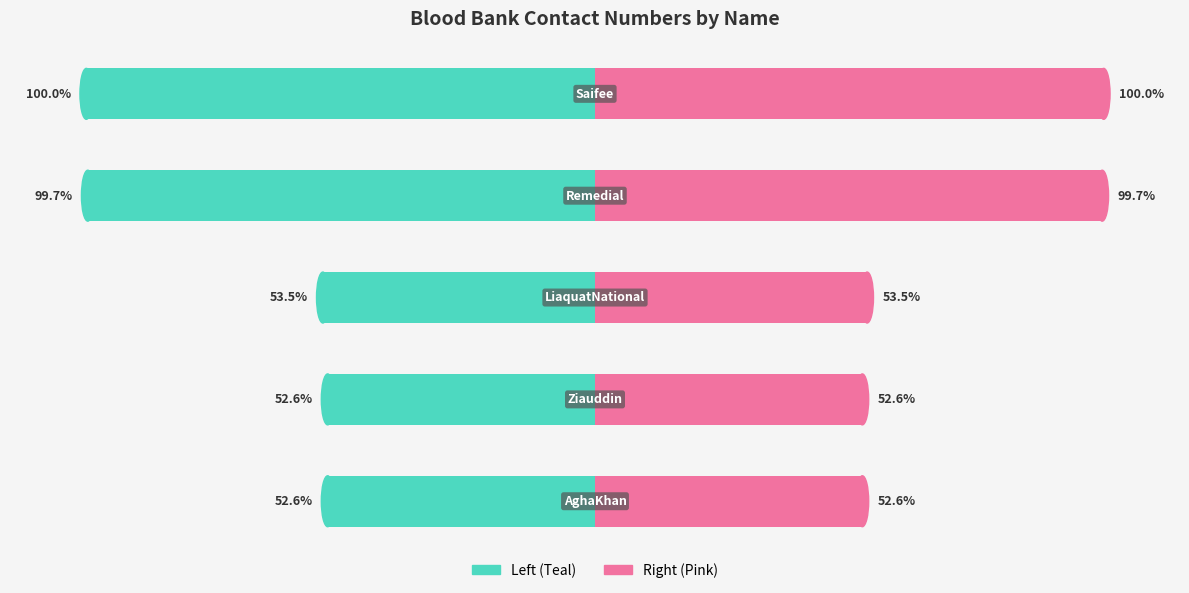

Where is BloodBankContact (Right) nearest to the value 76?

2